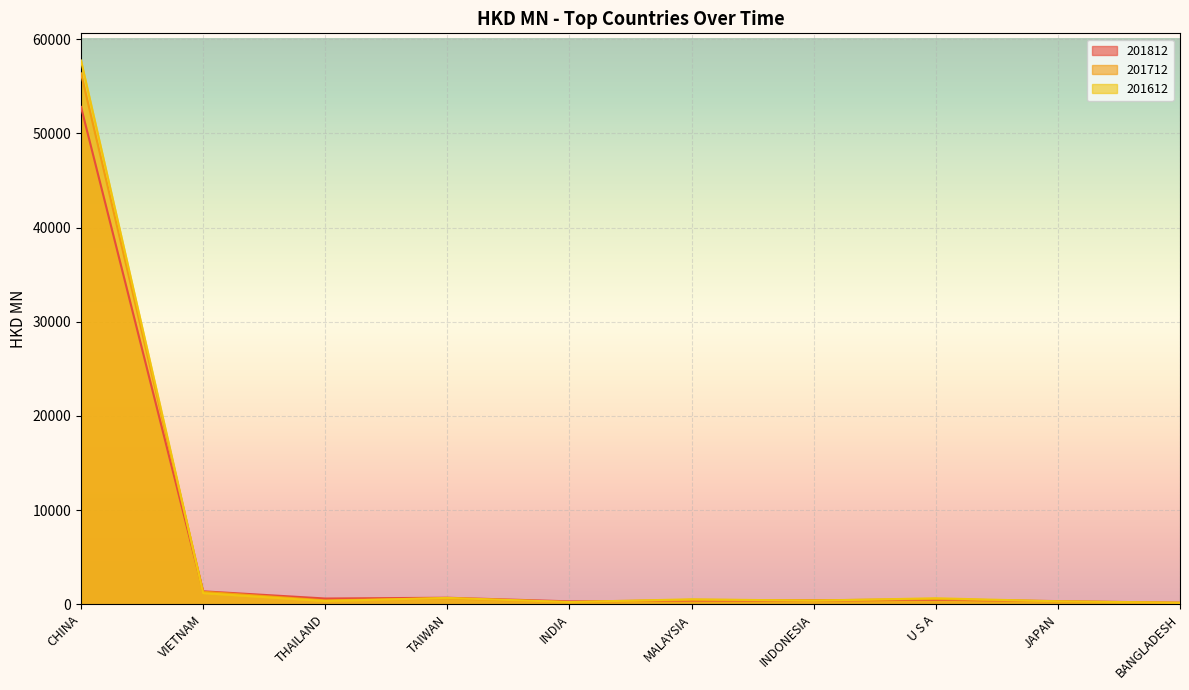

What is the difference between the maximum and second lowest values in the 201812 series?

52500.6